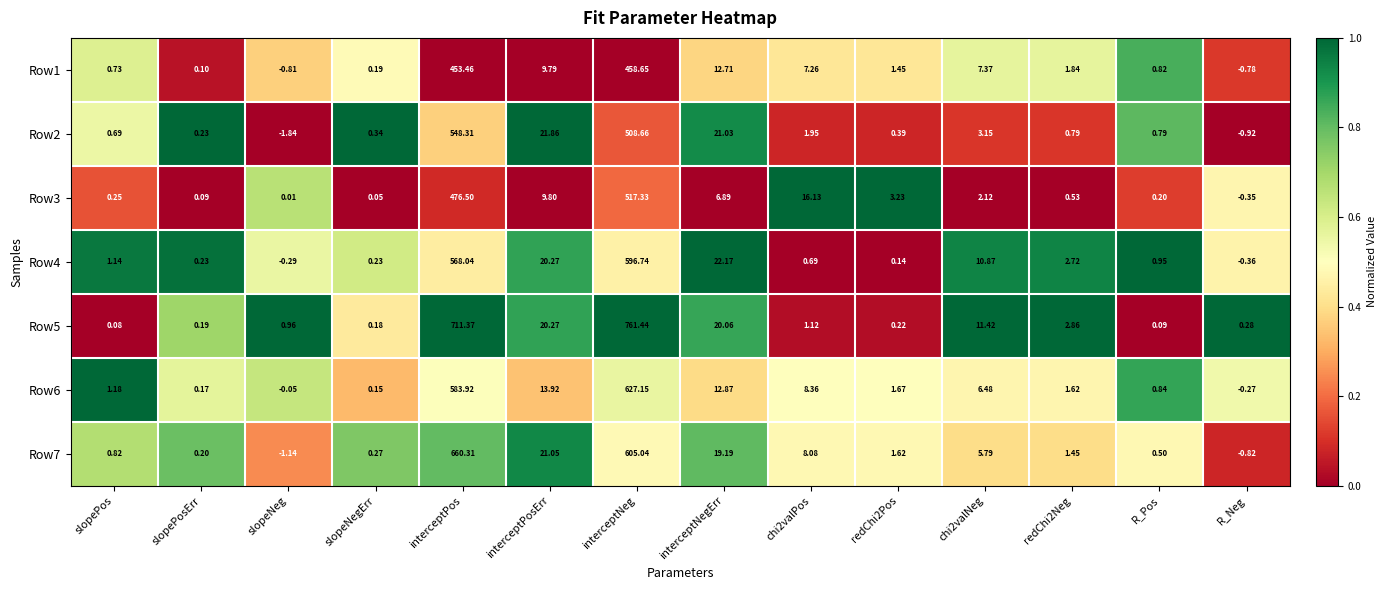

Which series has the widest spread of values?

Row5